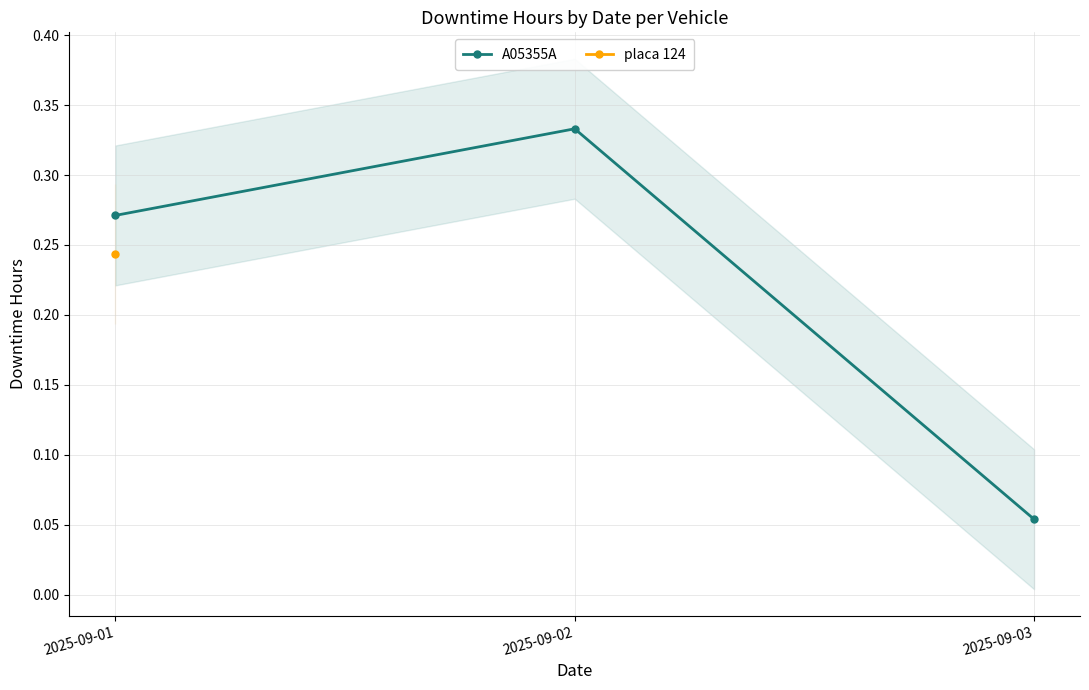

What is the value of the 2nd point from the left?

0.3